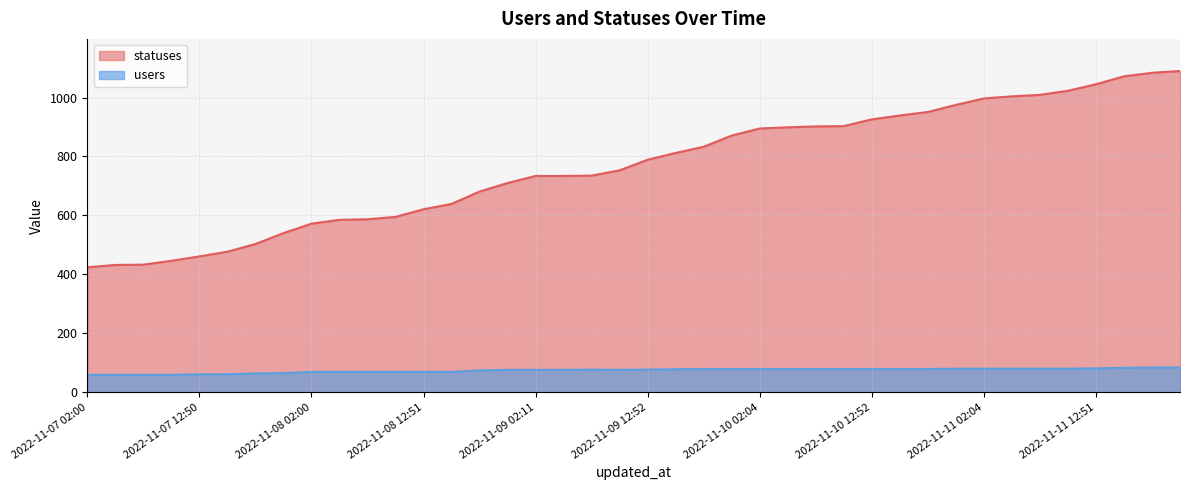

How many data points in users are less than 77?

19